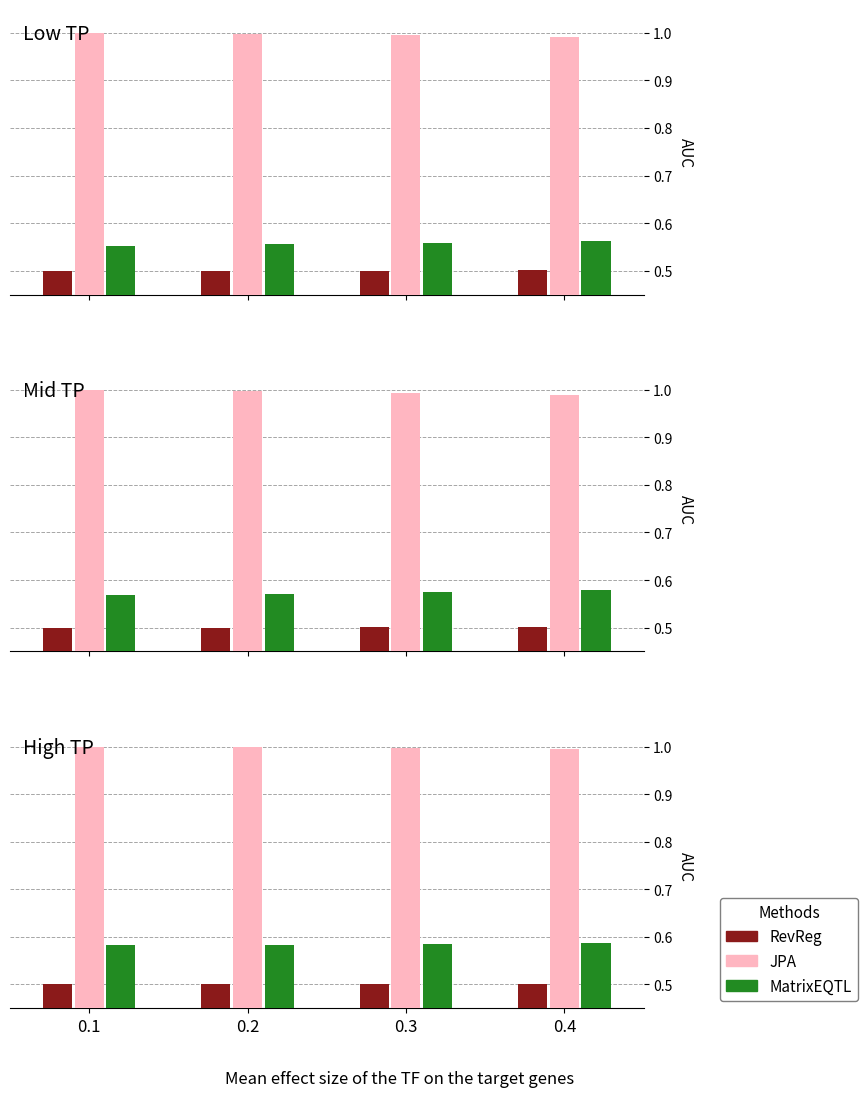

The MatrixEQTL series shows 1.0 at 0.4. True or false?

False